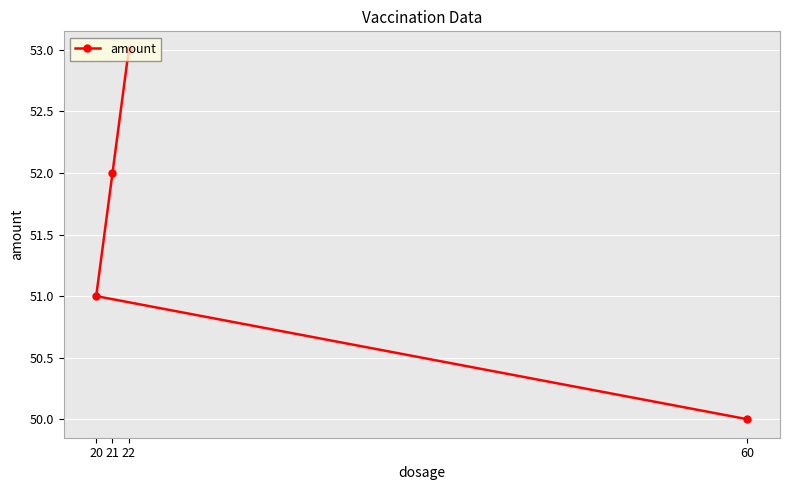

What is the value of the 2nd point from the left?

52